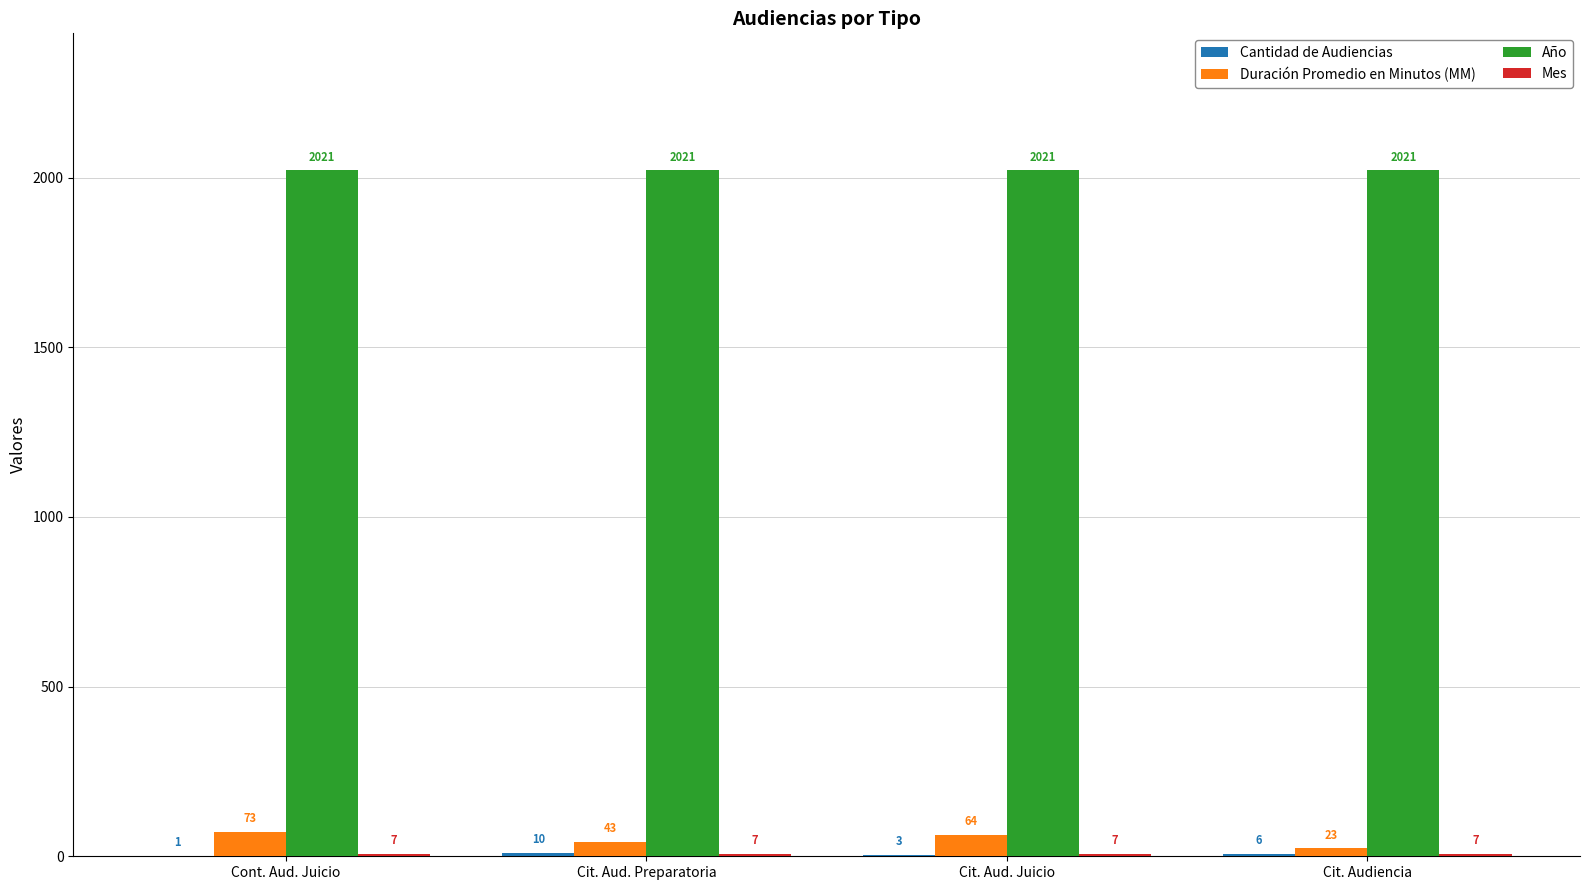

What is the approximate value of Duración Promedio en Minutos (MM) at Cont. Aud. Juicio, to the nearest 5?

75